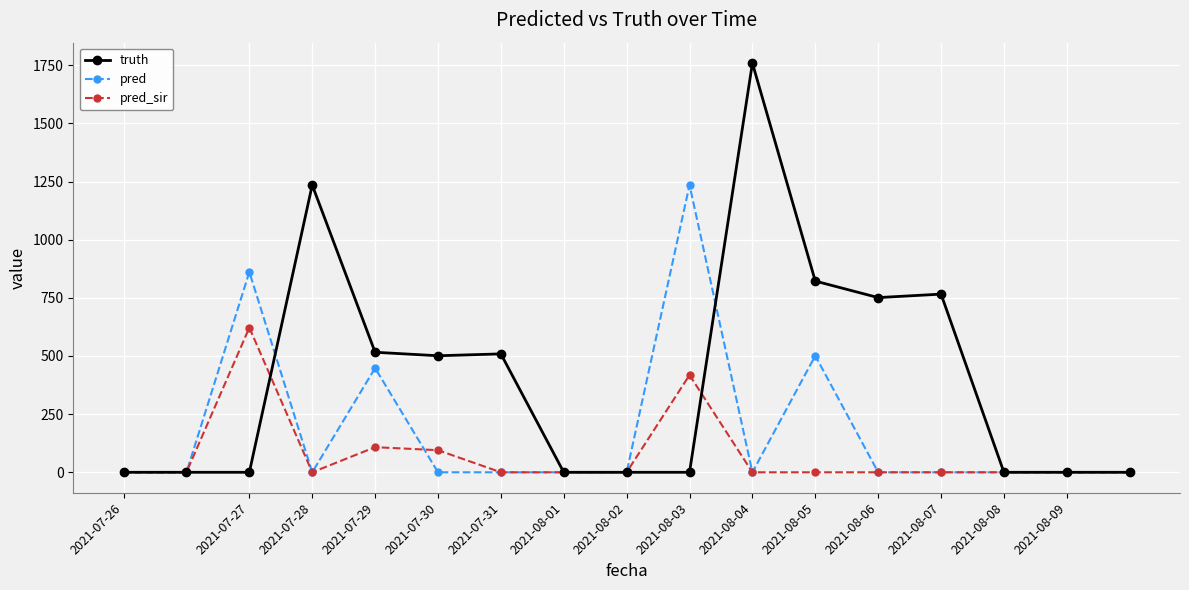

Does the chart display data point markers on the line(s)?

Yes